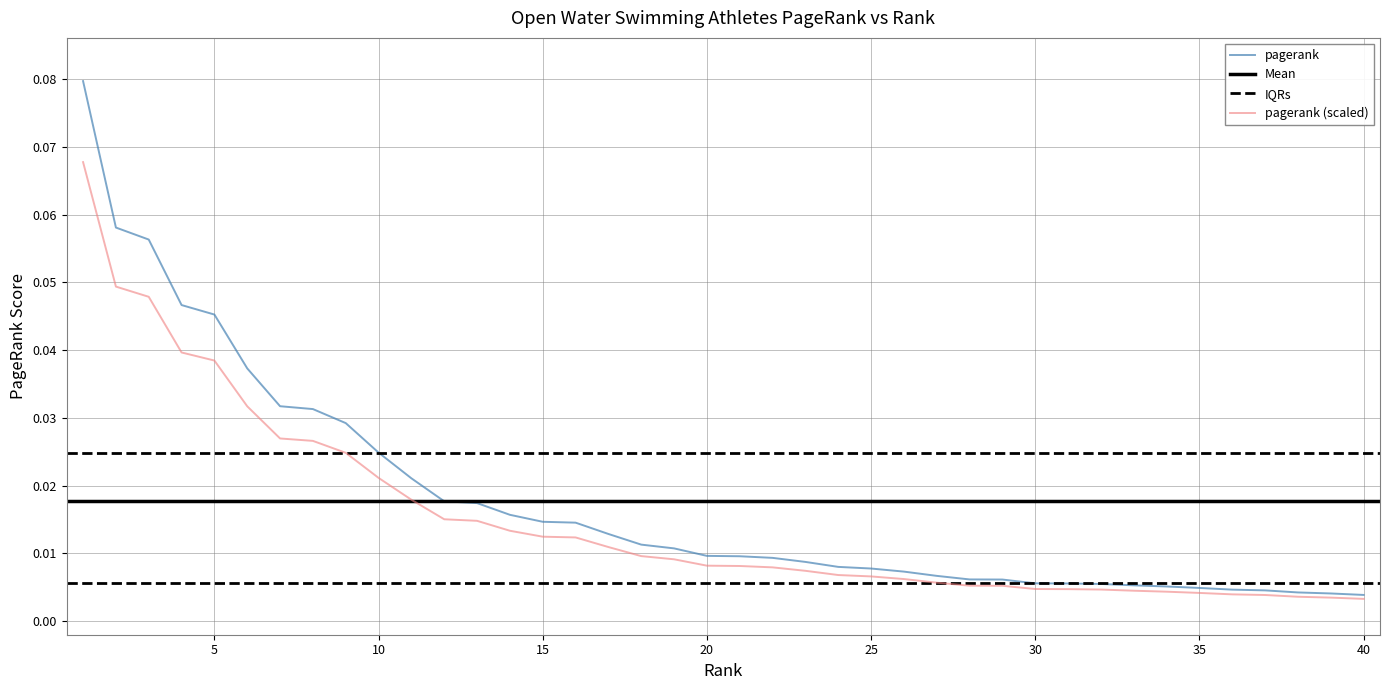

True or false: the data has more than 1 interior local peaks.

False